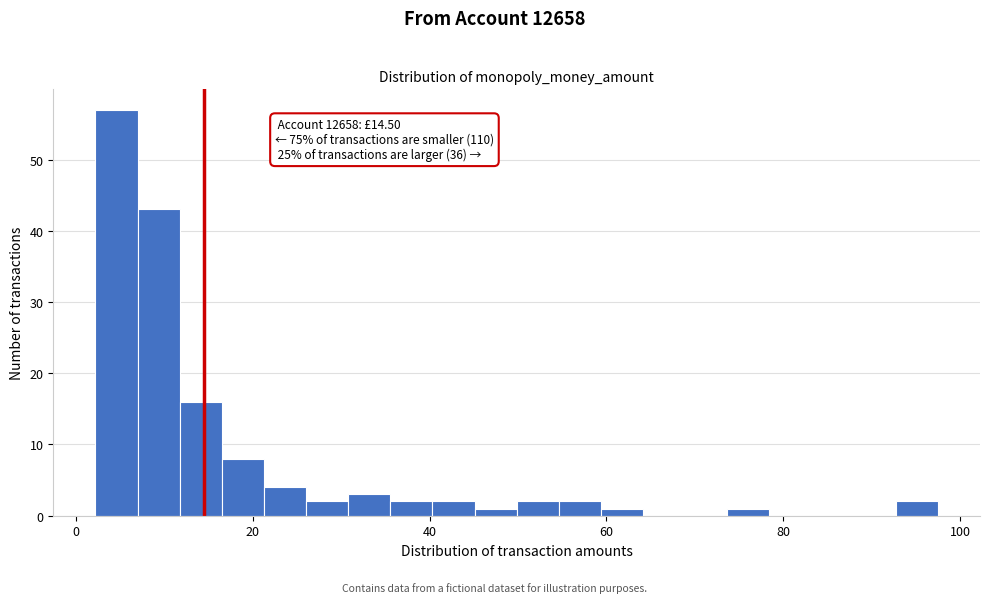

Around what value on the x-axis is the tallest bar? Give the approximate position of its centre, as read against the axis.

4